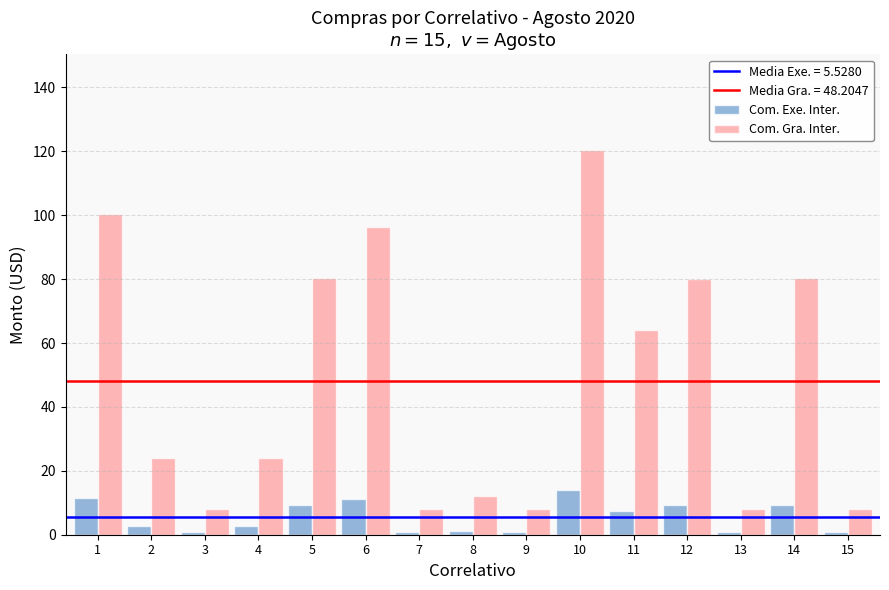

Between 6 and 12, which series saw the biggest shift?

Com. Gra. Inter.